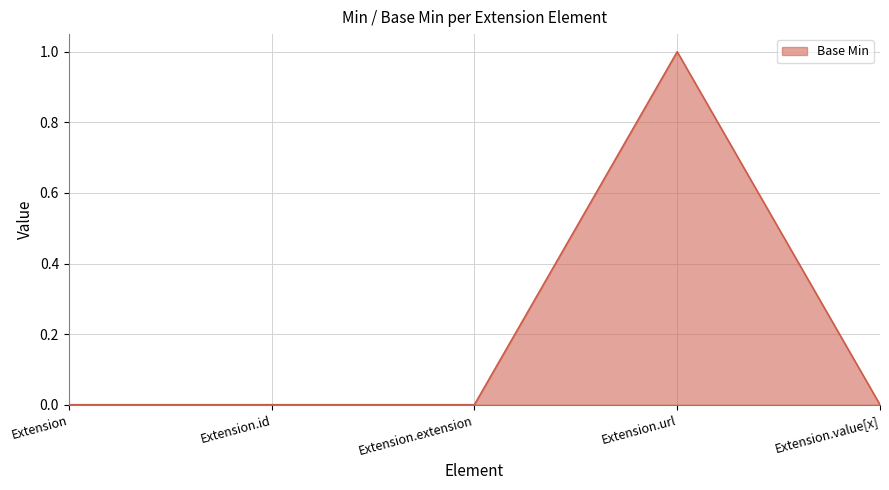

True or false: there are more than 2 points higher than both neighbors.

False